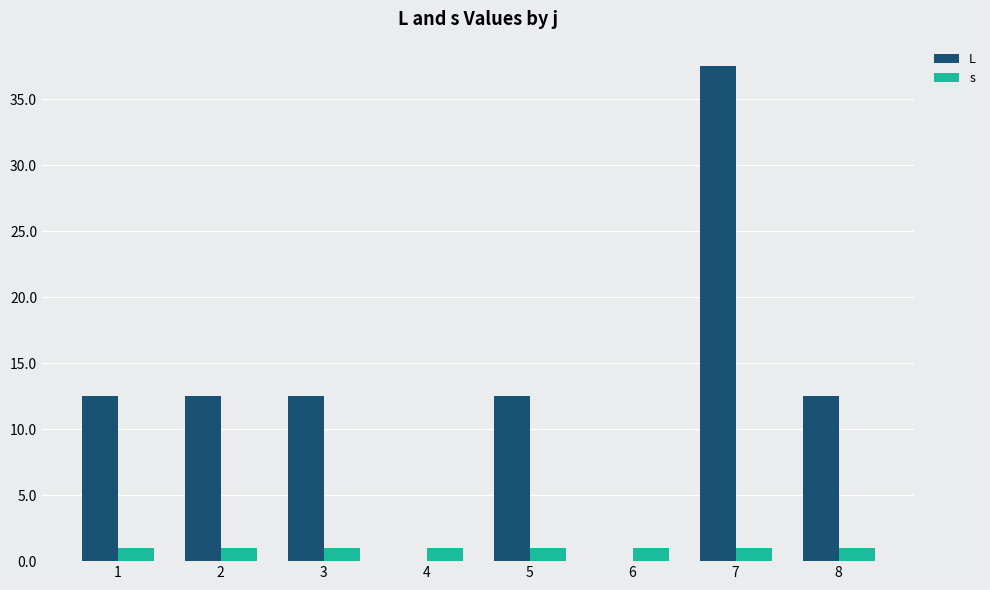

Which category has the highest value across all series?

7